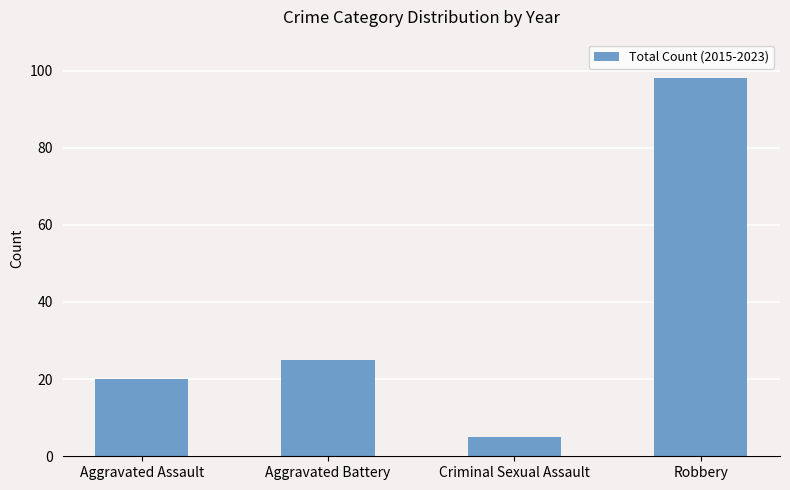

Is it true that the value at Criminal Sexual Assault is 5?

True